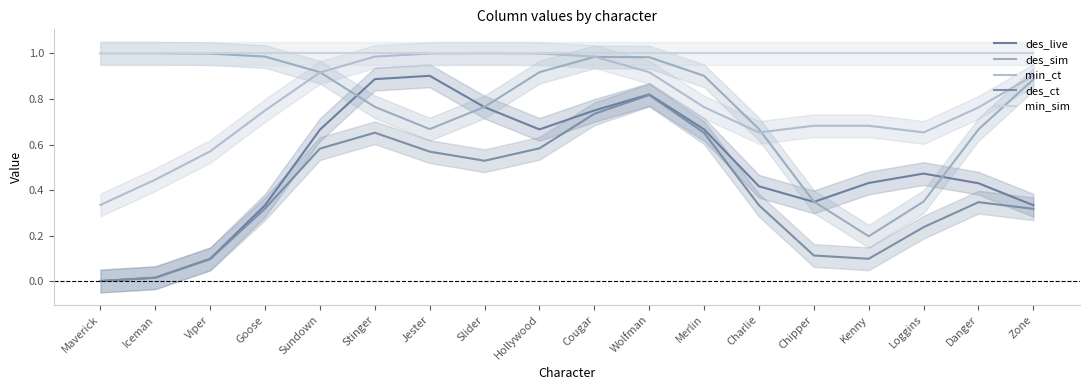

In min_ct, how many points are lower than both neighbors (excluding endpoints)?

2